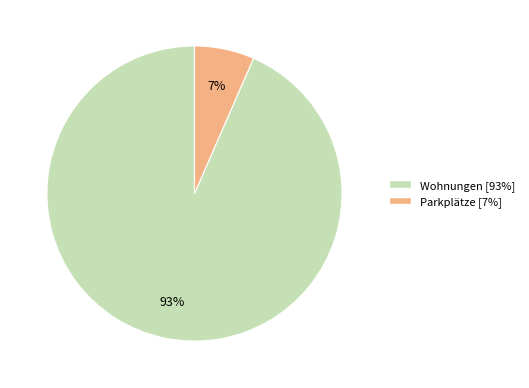

Rank the categories by value from highest to lowest.

Wohnungen, Parkplätze